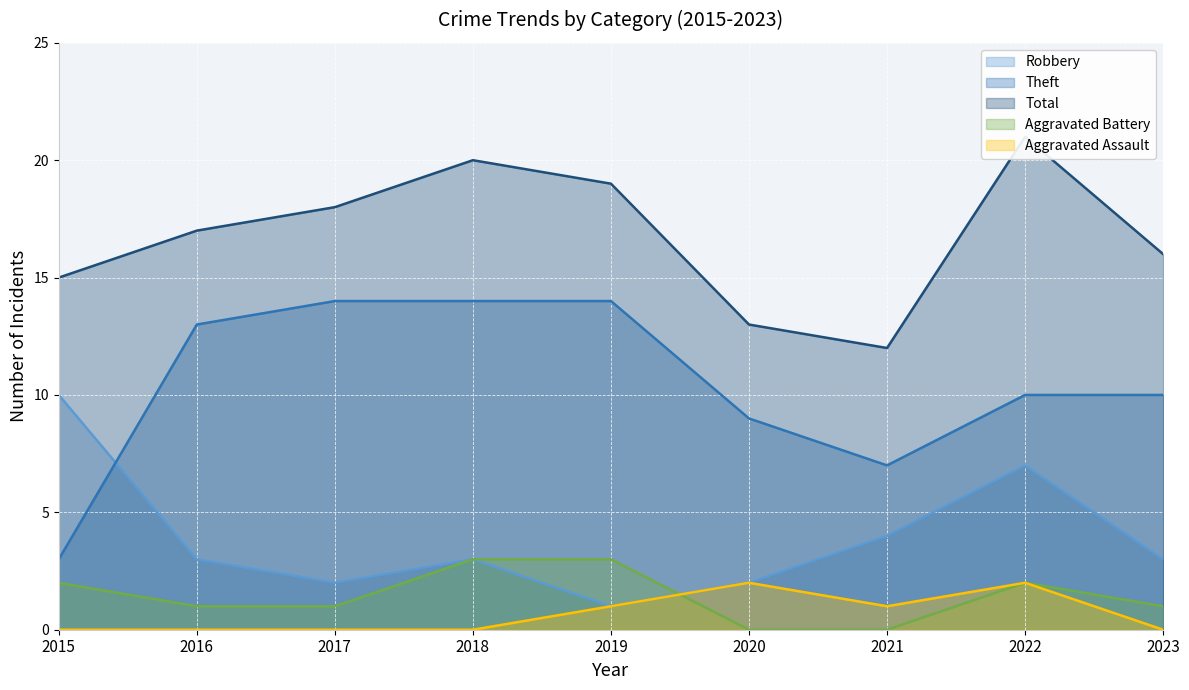

Rank the series at 2018 from highest to lowest value.

Total, Theft, Robbery, Aggravated Battery, Aggravated Assault